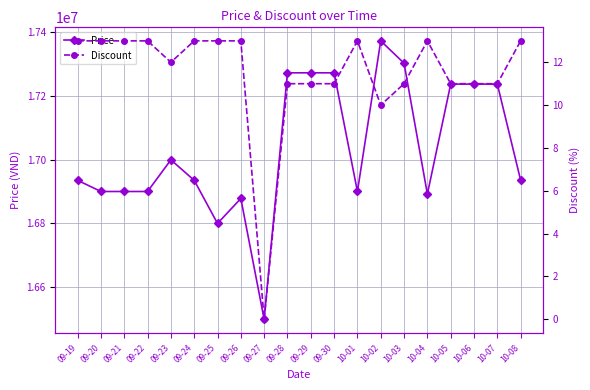

Reading right to left, list all the values displayed in this chart.

Price: 16935000	17236000	17236000	17236000	16892000	17301340	17371340	16900000	17271340	17271340	17271340	16500000	16878100	16800000	16935000	16999000	16900000	16900000	16900000	16935000
Discount: 13	11	11	11	13	11	10	13	11	11	11	0	13	13	13	12	13	13	13	13